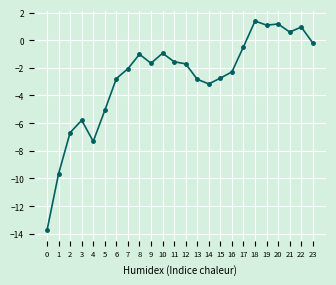

Between 2 and 15, which is larger?

15